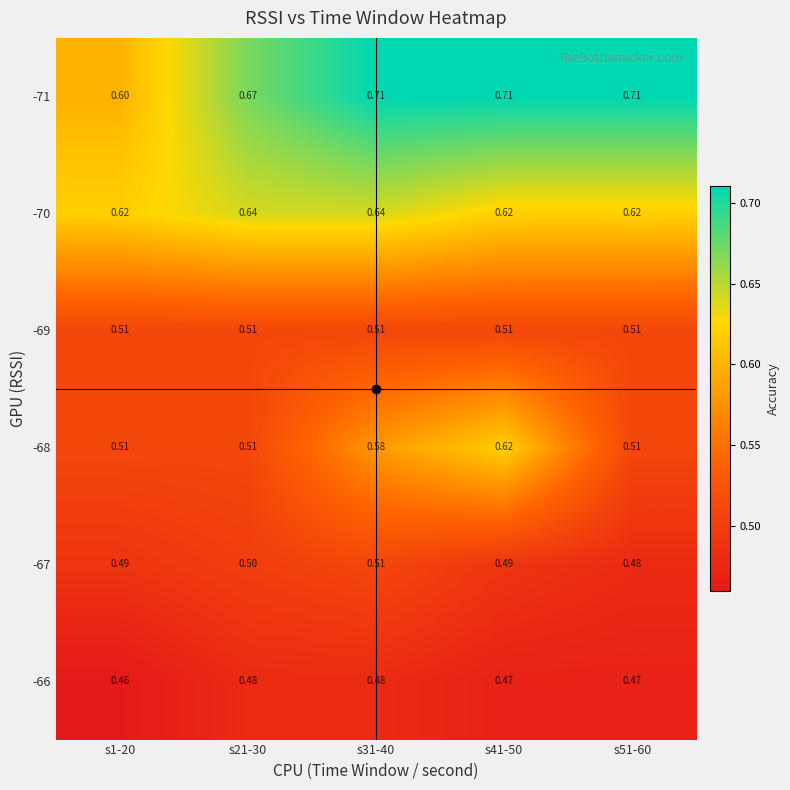

Is the value of -71 at s21-30 greater than the value of -68 at s51-60?

Yes